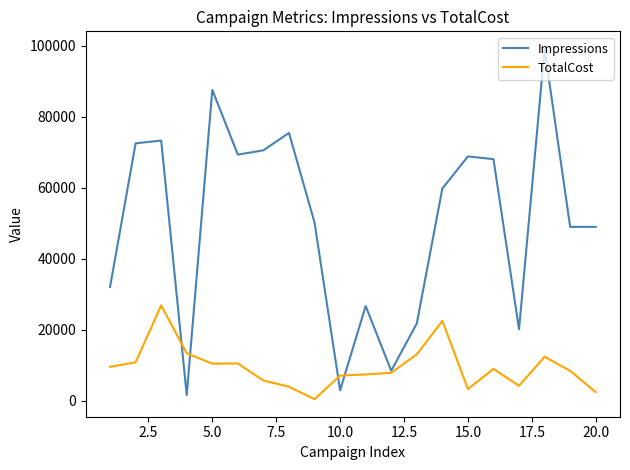

What is the greatest value displayed?

99067.0